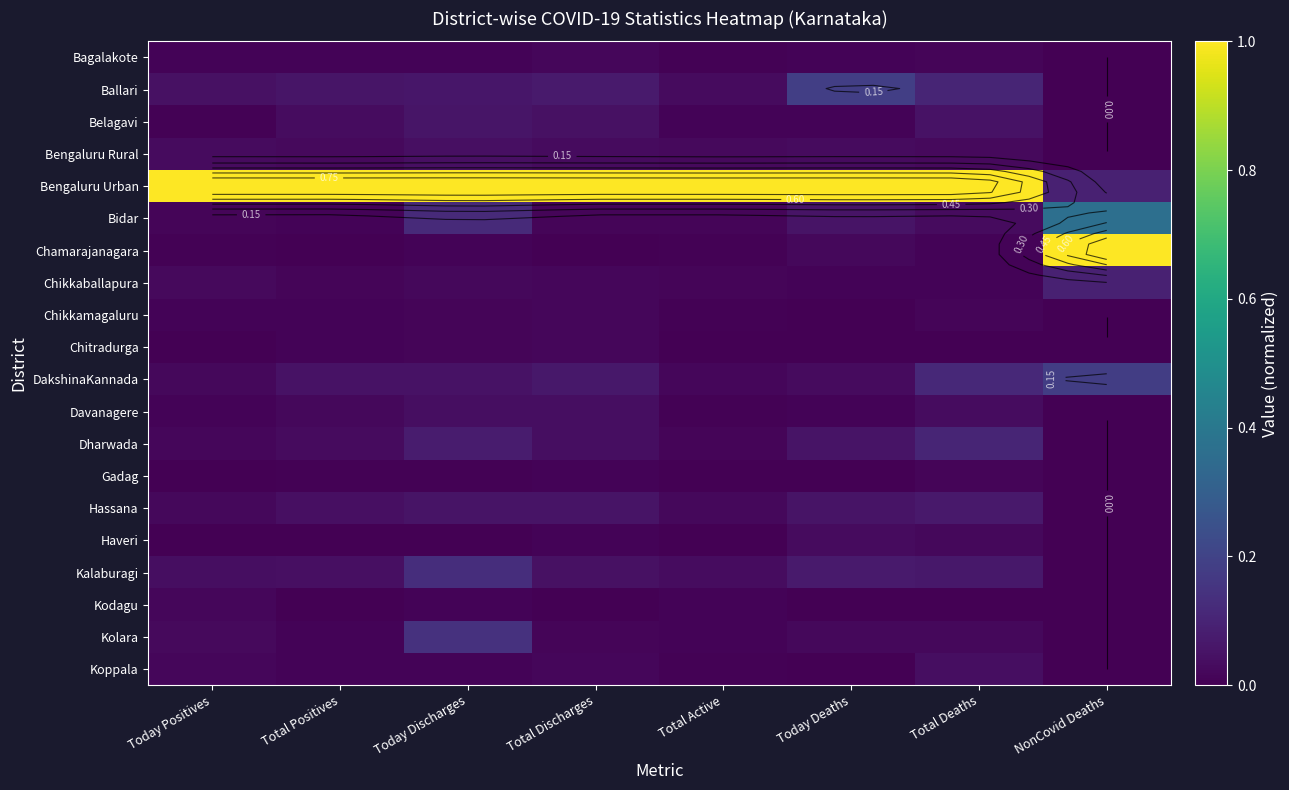

Which series has the largest range (max minus min)?

Chamarajanagara